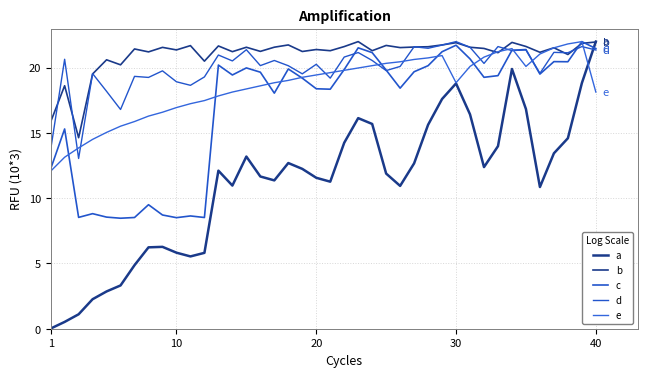

What is the sum of all c values?

677.1